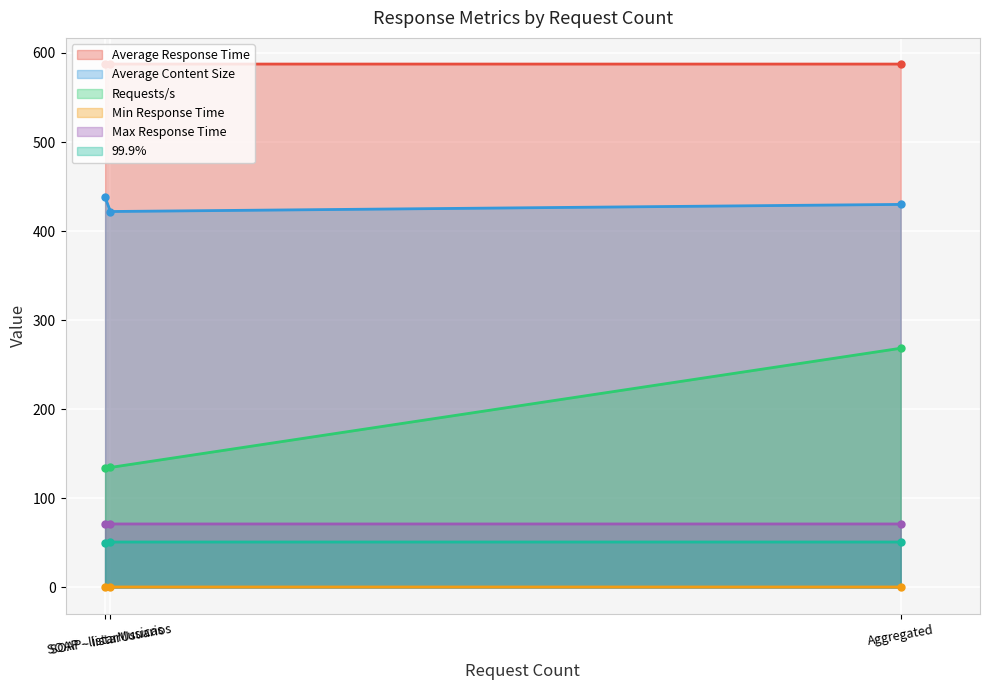

How many lines are shown in the chart?

6